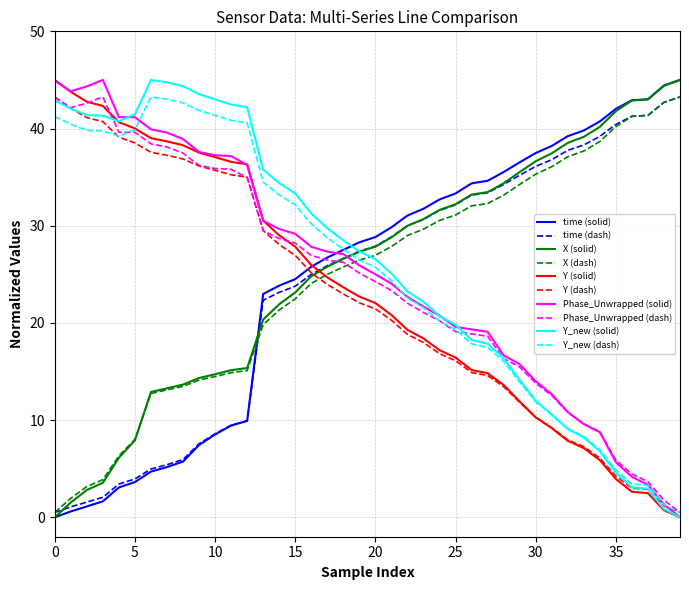

After their last crossing, which series has the higher values: time (solid) or Y_new (solid)?

time (solid)